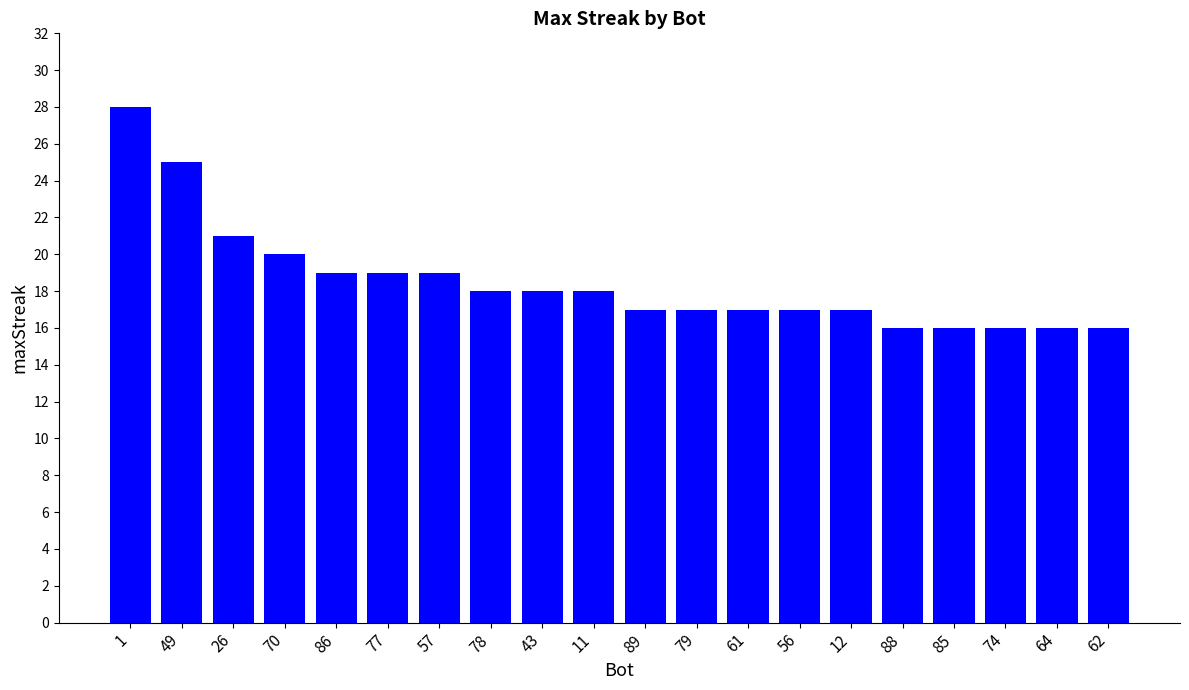

What is the sum of the values at 11 and 43?

36